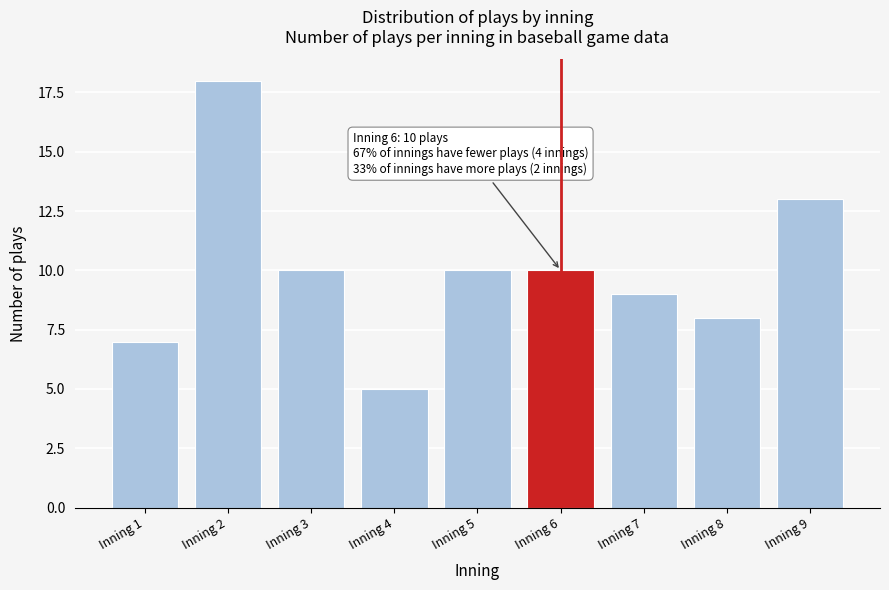

Reading right to left, extract all data points from this chart.

Inning 9=13	Inning 8=8	Inning 7=9	Inning 6=10	Inning 5=10	Inning 4=5	Inning 3=10	Inning 2=18	Inning 1=7